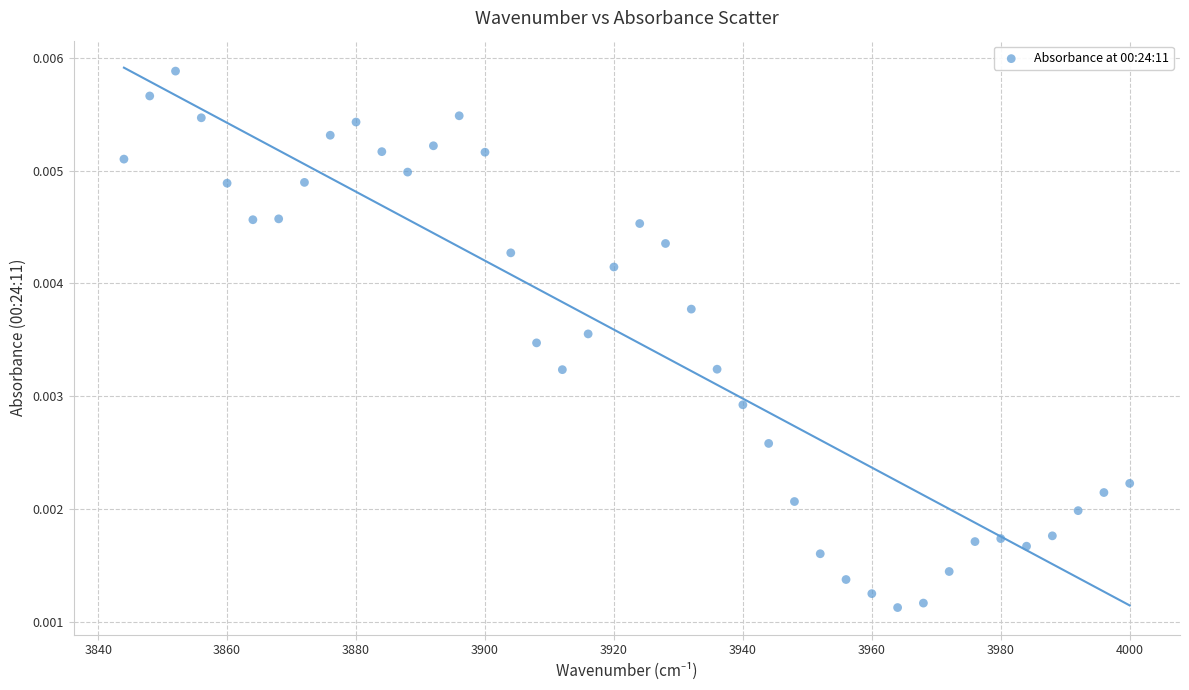

What is the range of X values (max minus min)?

156.0